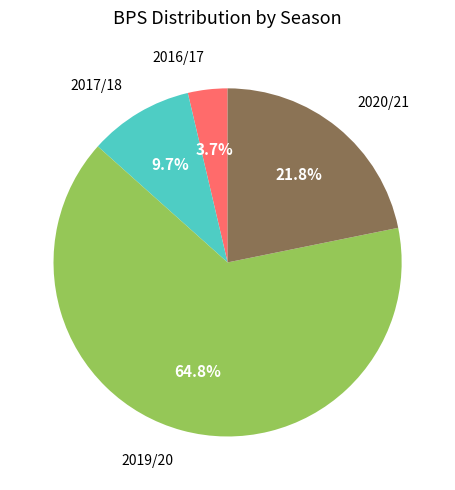

Is there any slice that represents more than half of the pie?

Yes